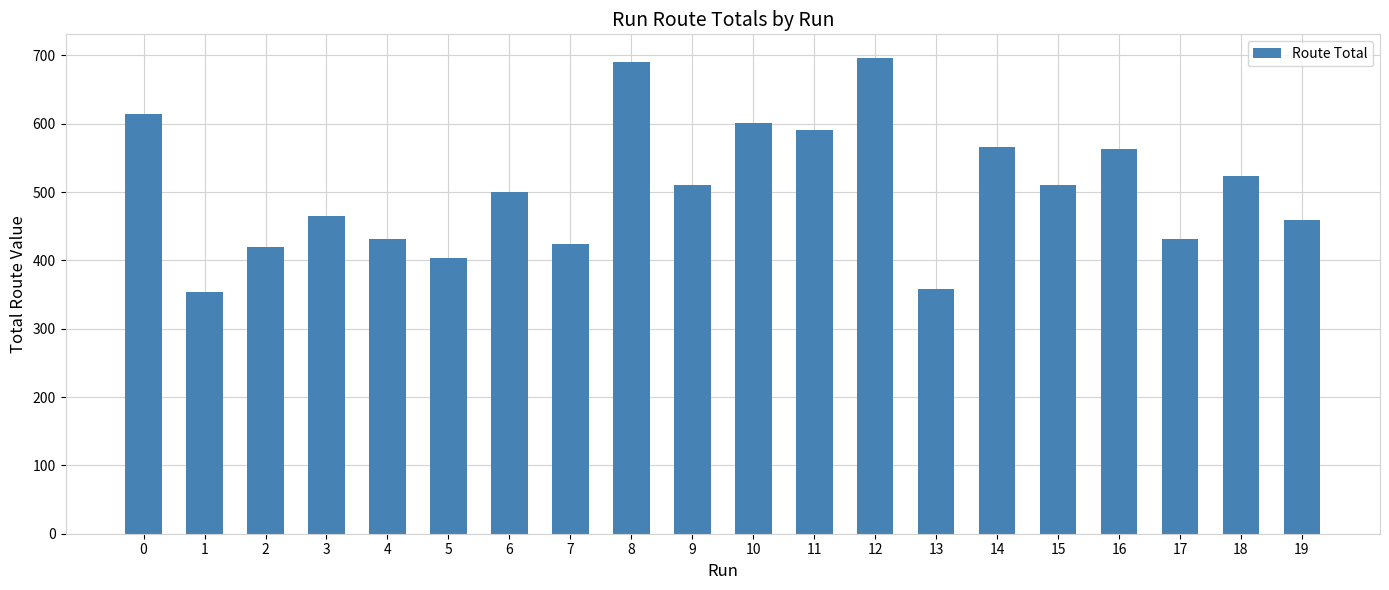

What is the smallest value displayed?

354